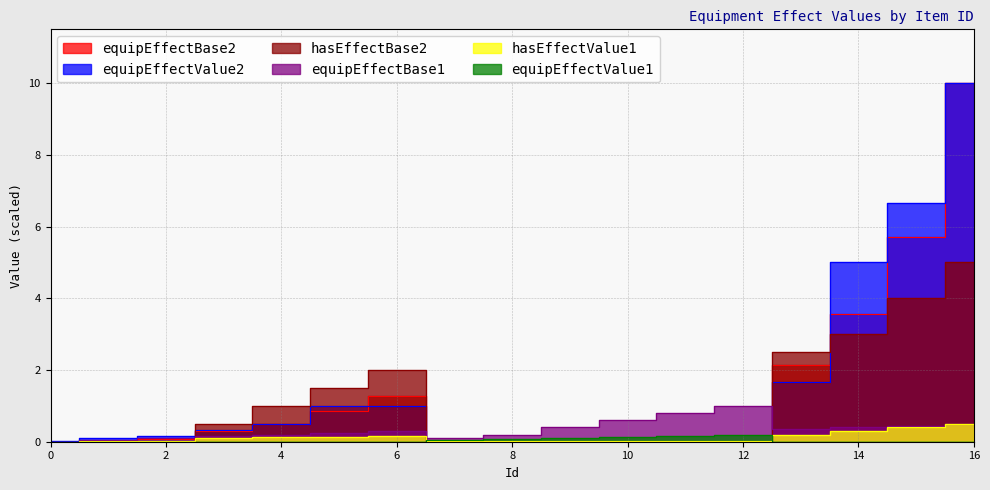

What is the average value of the hasEffectValue1 series?

0.1